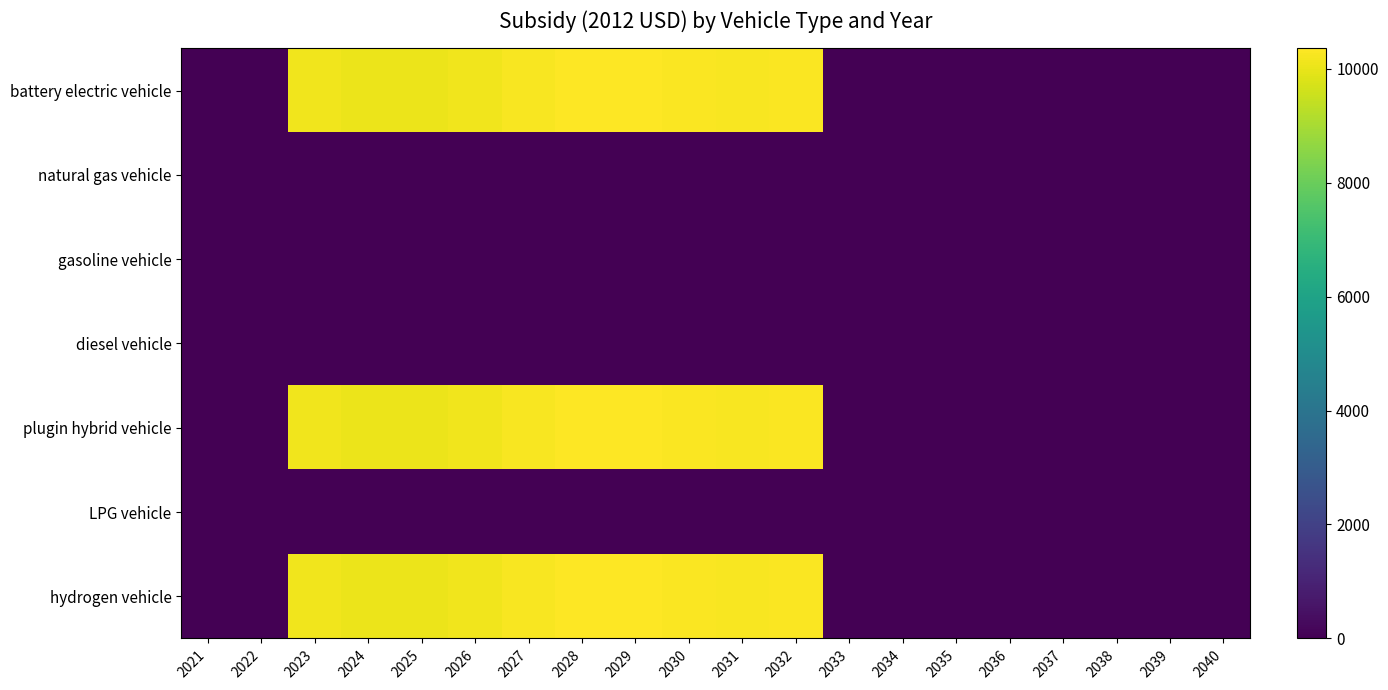

Between 2021 and 2025, which series saw the biggest shift?

battery electric vehicle